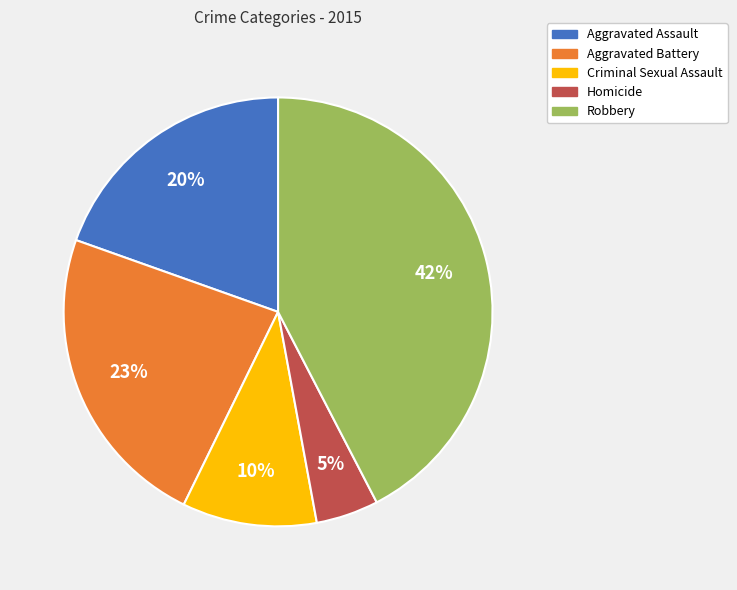

What percentage is the Homicide slice, to the nearest percent?

5%